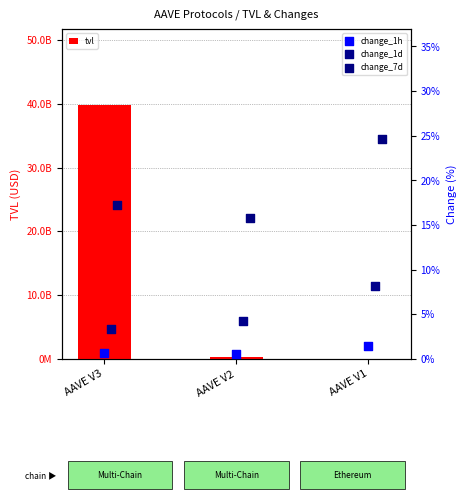

Is the value of change_1h at AAVE V3 greater than the value of change_7d at AAVE V1?

No